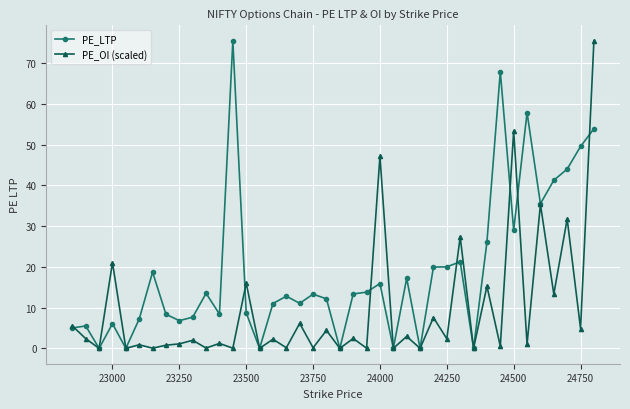

List the series in order of their overall mean, highest first.

PE_LTP, PE_OI (scaled)